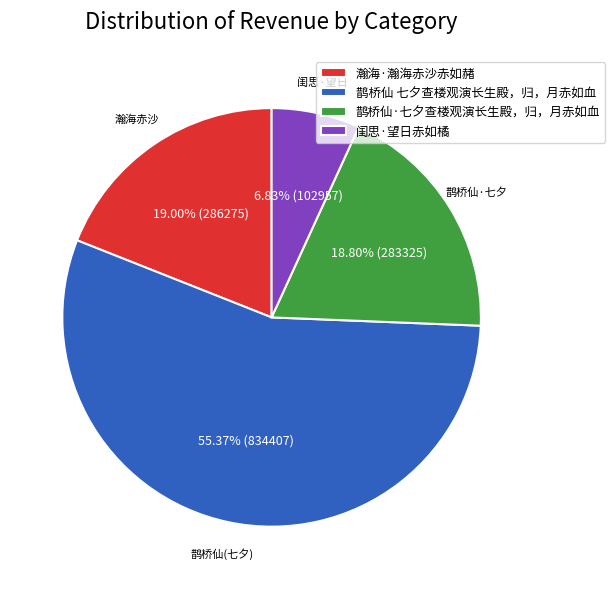

Approximately how many times larger is the value at 鹊桥仙·七夕查楼观演长生殿，归，月赤如血 compared to 瀚海·瀚海赤沙赤如赭?

1.0